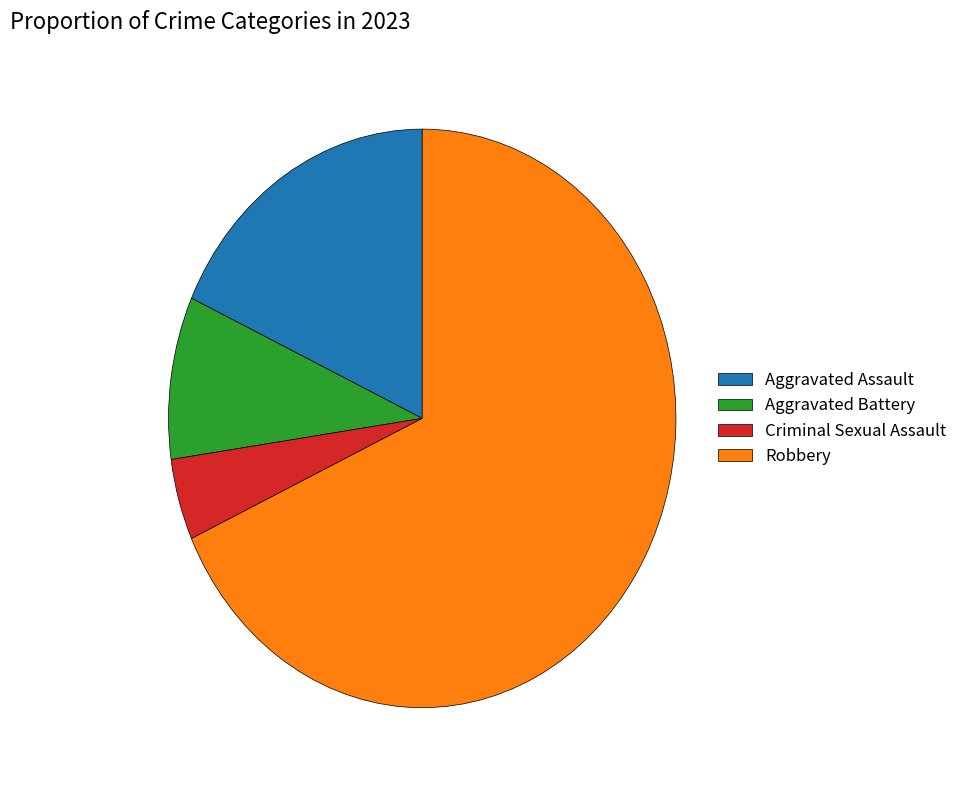

Which slice represents more than half of the pie?

Robbery